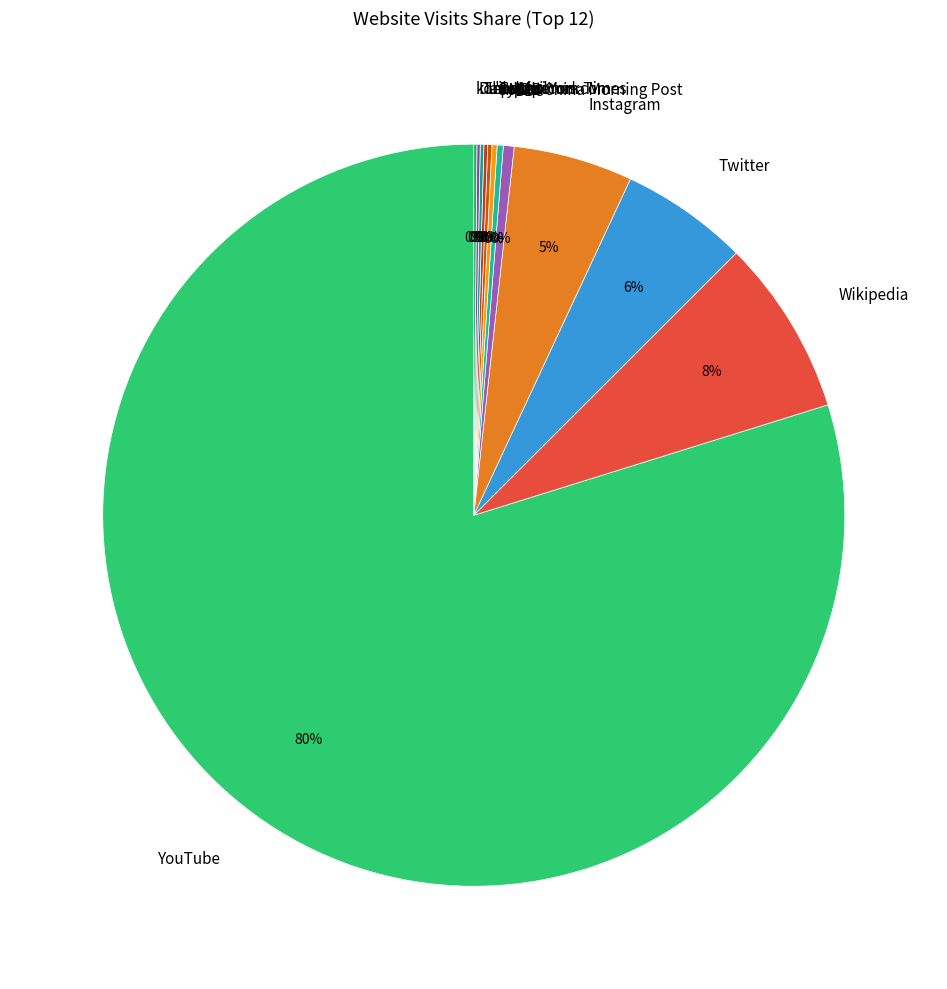

Between YouTube and Twitter, which is larger?

YouTube